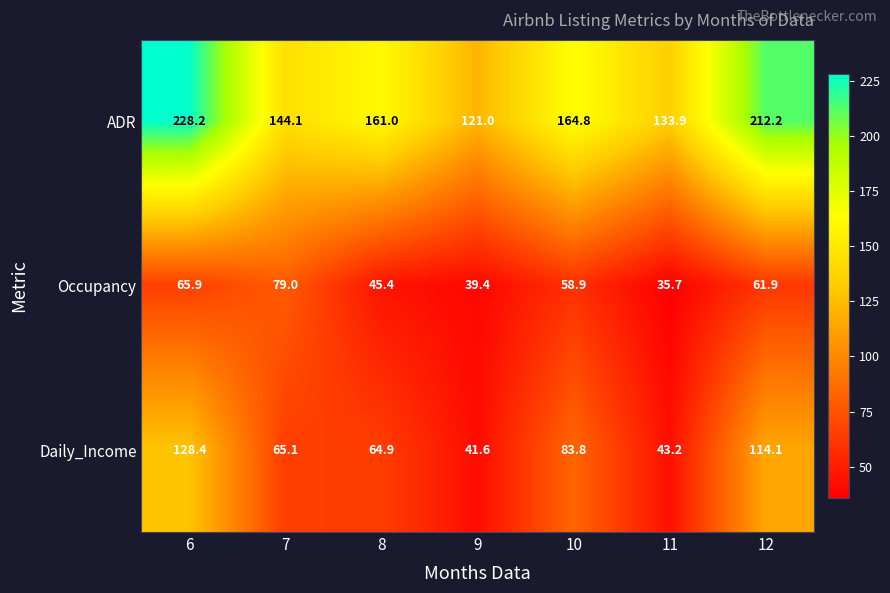

What value does the Occupancy series have at 9?

39.4